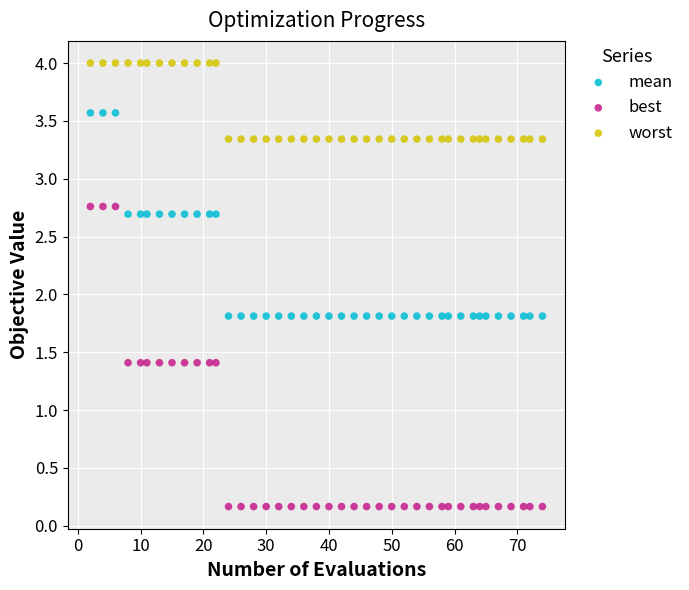

Which series has the largest Y range (max minus min)?

best